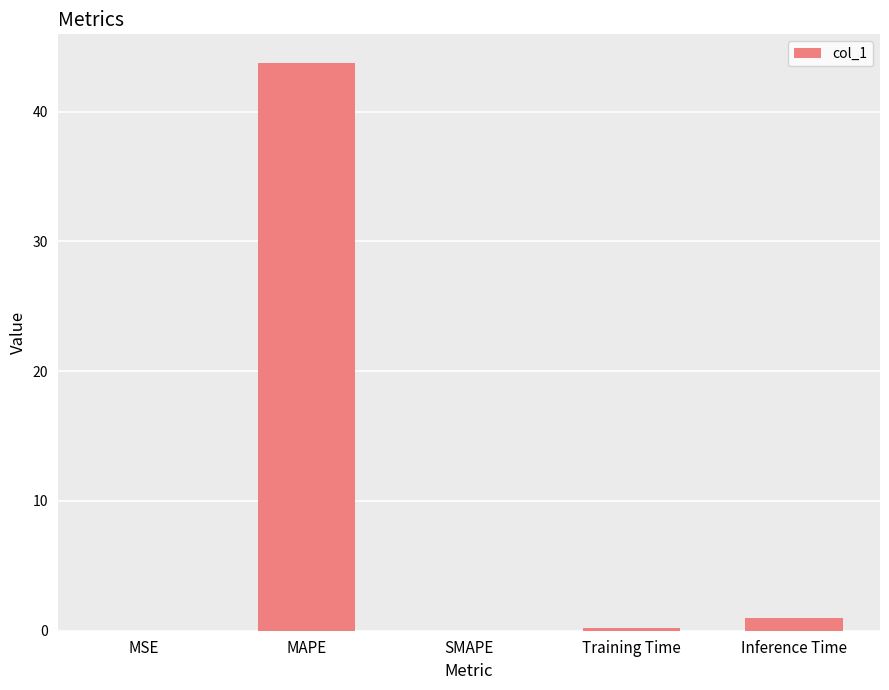

What is the maximum value shown in the chart?

43.8